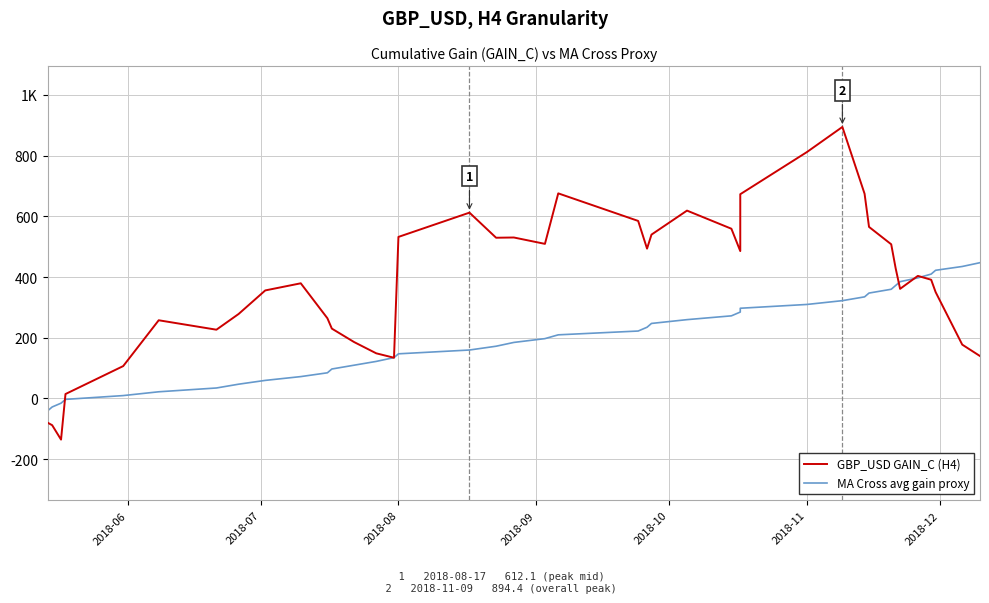

Count the number of data series in this chart.

2